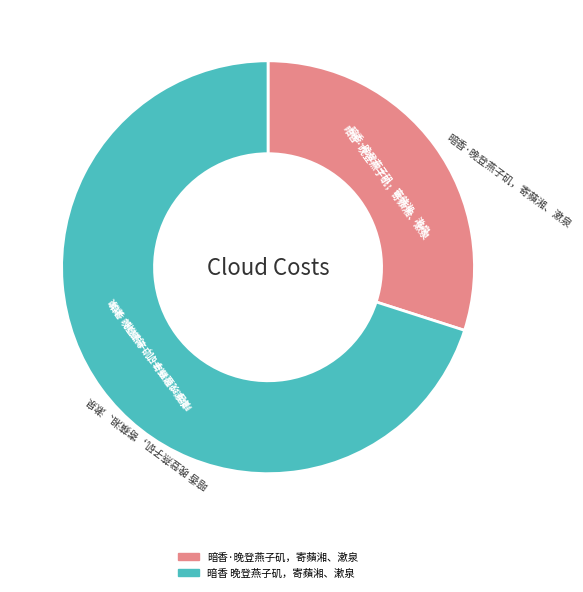

Is the sum of 暗香 晚登燕子矶，寄蘋湘、漱泉 and 暗香·晚登燕子矶，寄蘋湘、漱泉 greater than half?

Yes